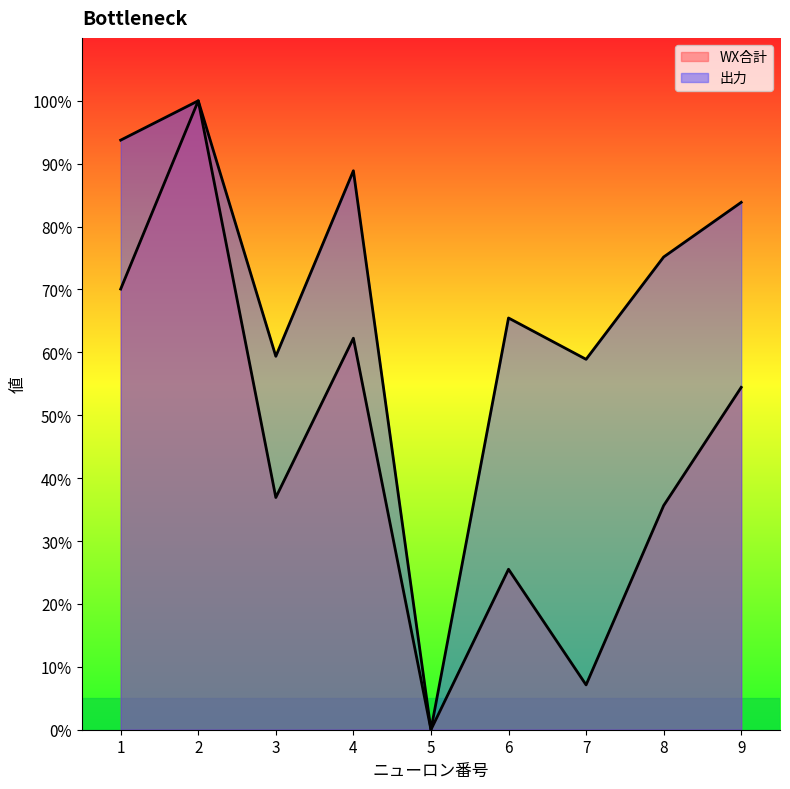

What is the difference between the maximum and minimum values in the 出力 series?

1.0